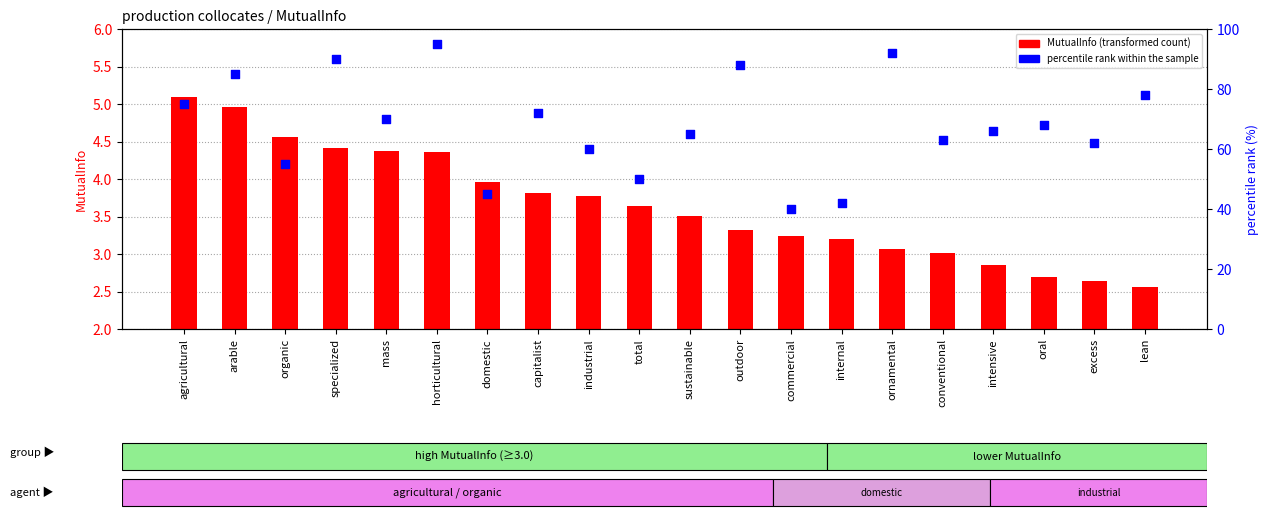

Is the value of MutualInfo (transformed count) at mass greater than the value of percentile rank within the sample at commercial?

No